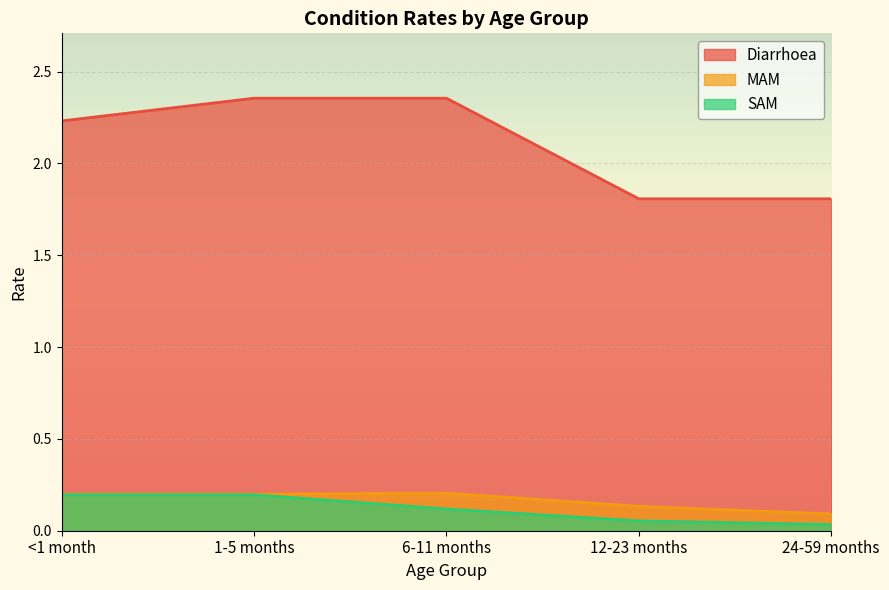

At which category is the sum across all series the highest?

1-5 months